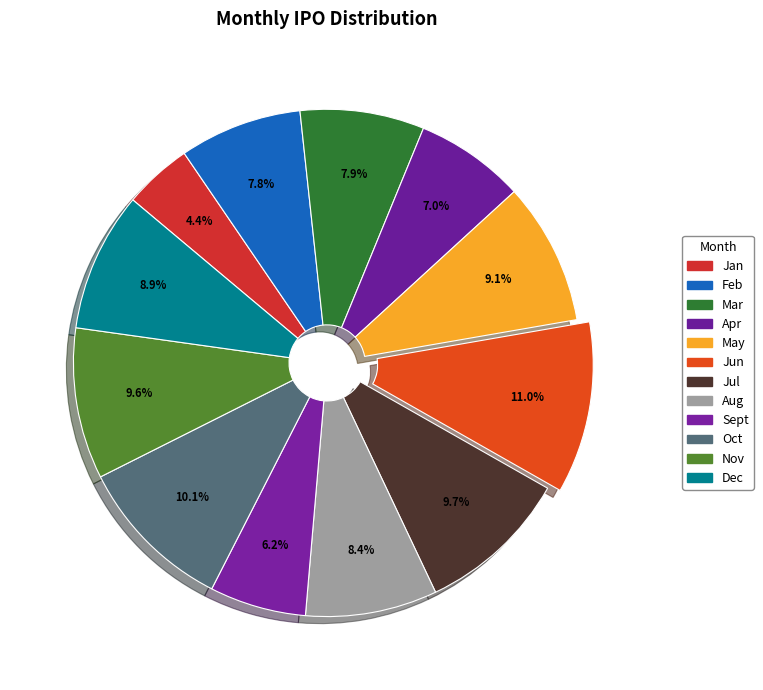

Count the number of slices in the pie.

12